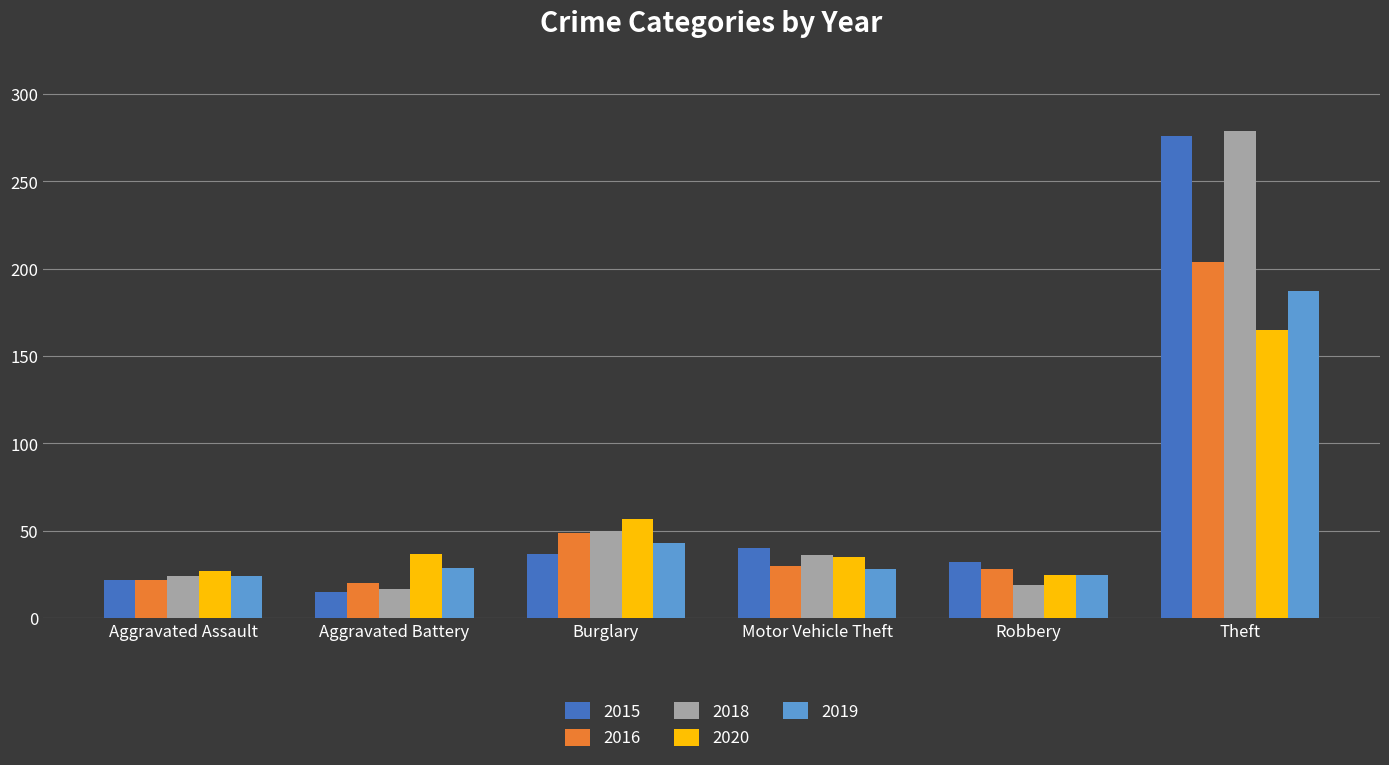

What are all the series names shown in the legend?

2015, 2016, 2018, 2020, 2019